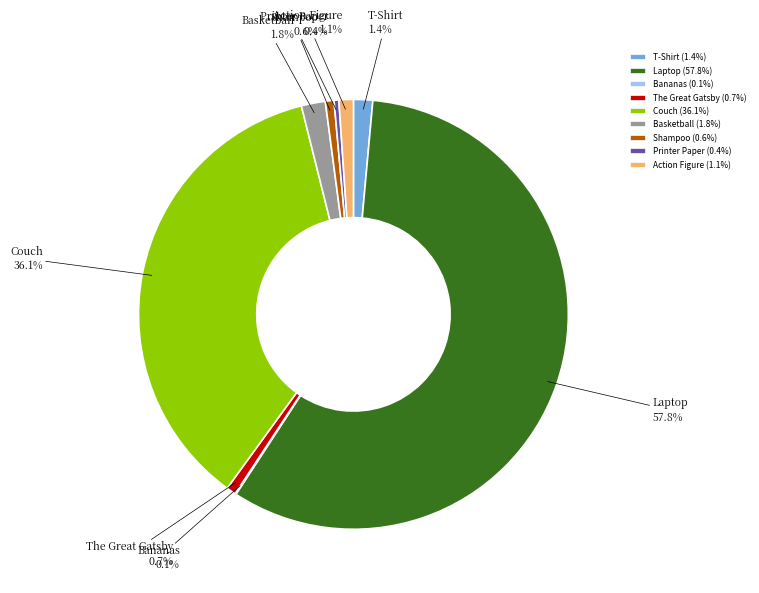

How much of the chart is everything except T-Shirt?

98.6%